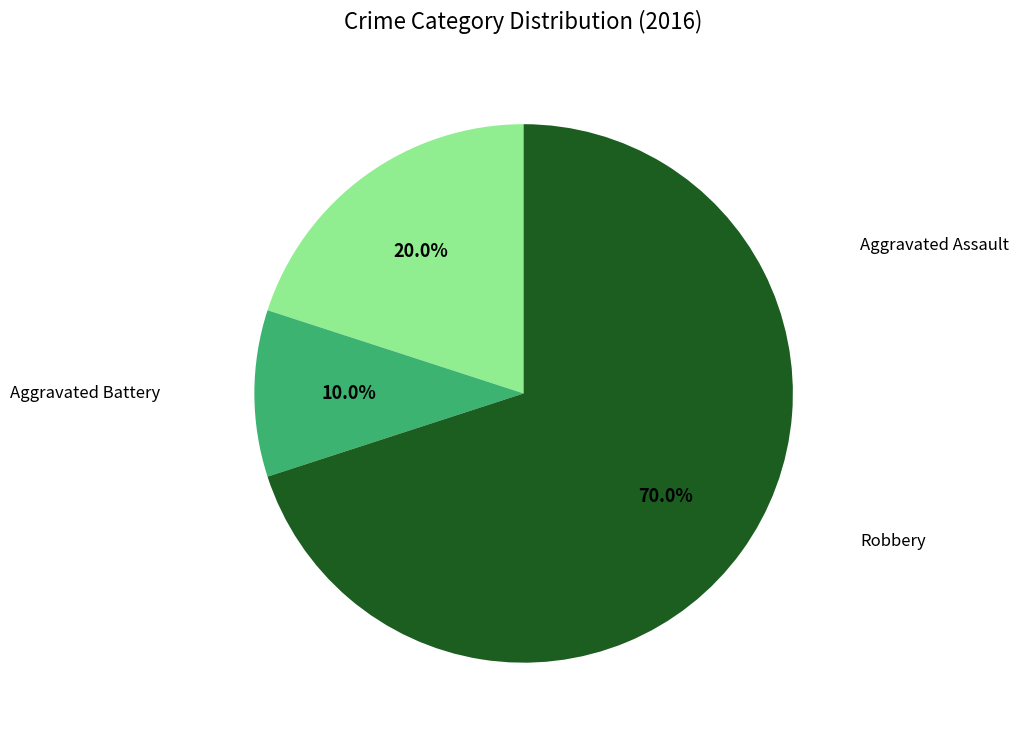

How many slices are in this pie chart?

3